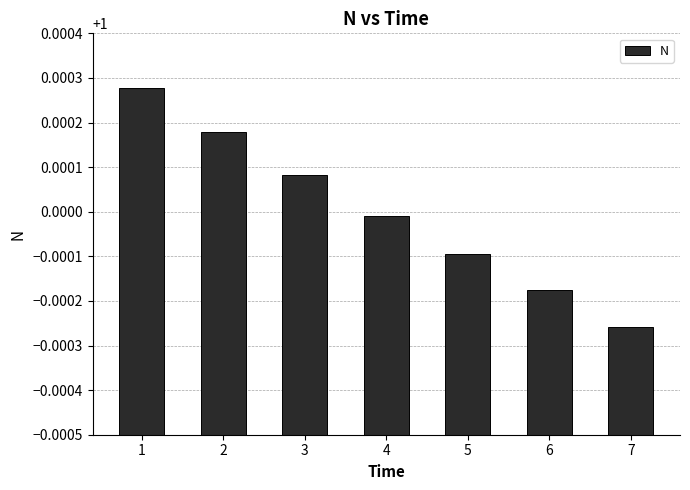

List the labels in order of value, smallest first.

7, 6, 5, 4, 3, 2, 1